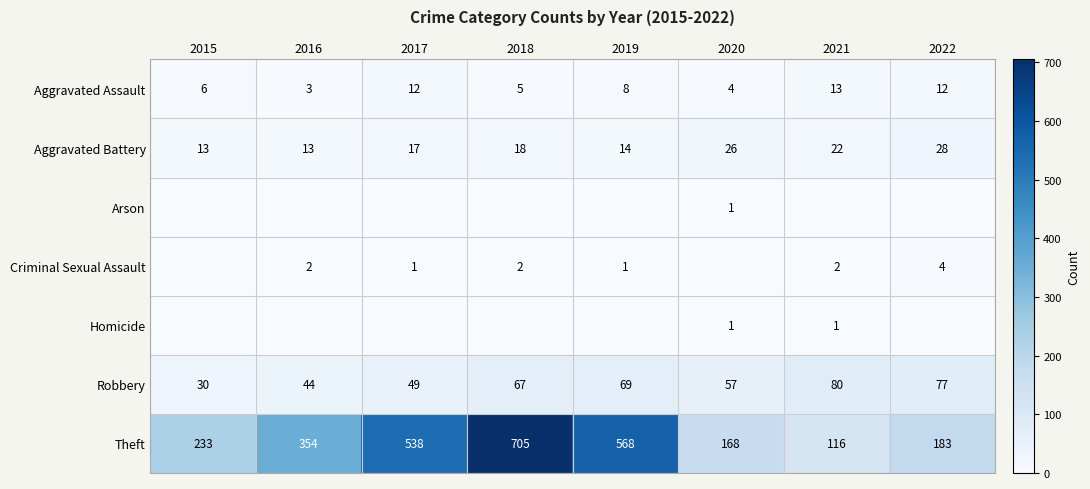

What is the difference between the maximum and minimum values in the Robbery series?

50